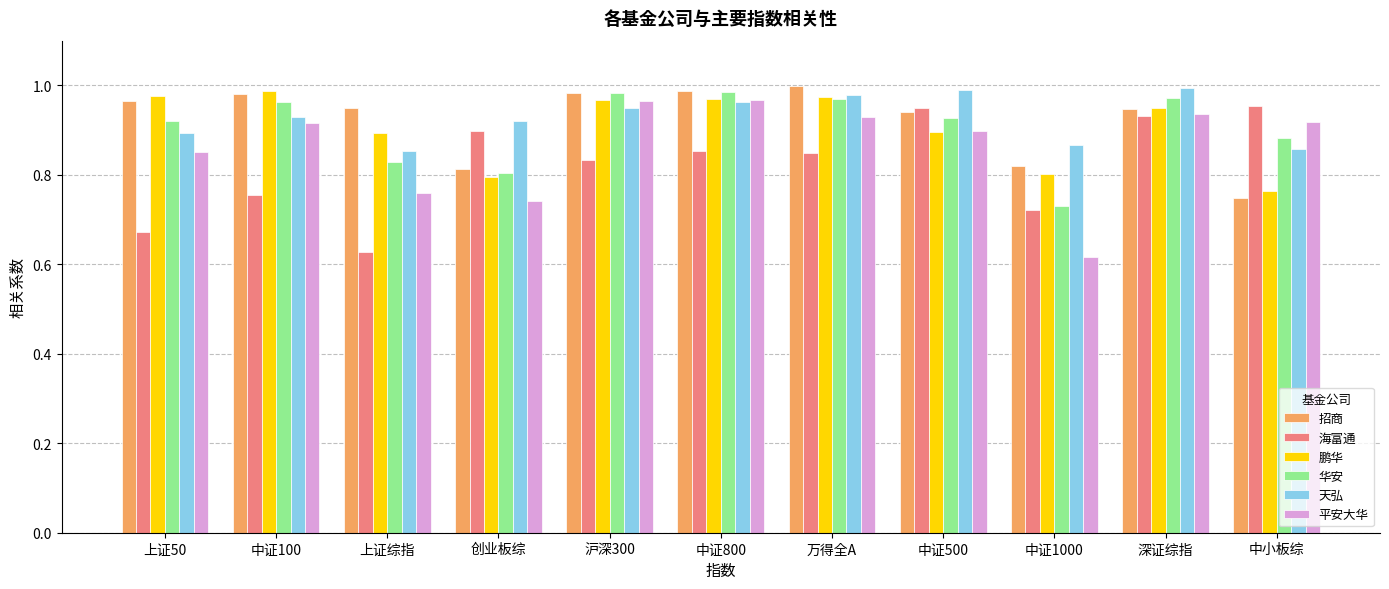

Which category has the lowest value in the 海富通 series?

上证综指